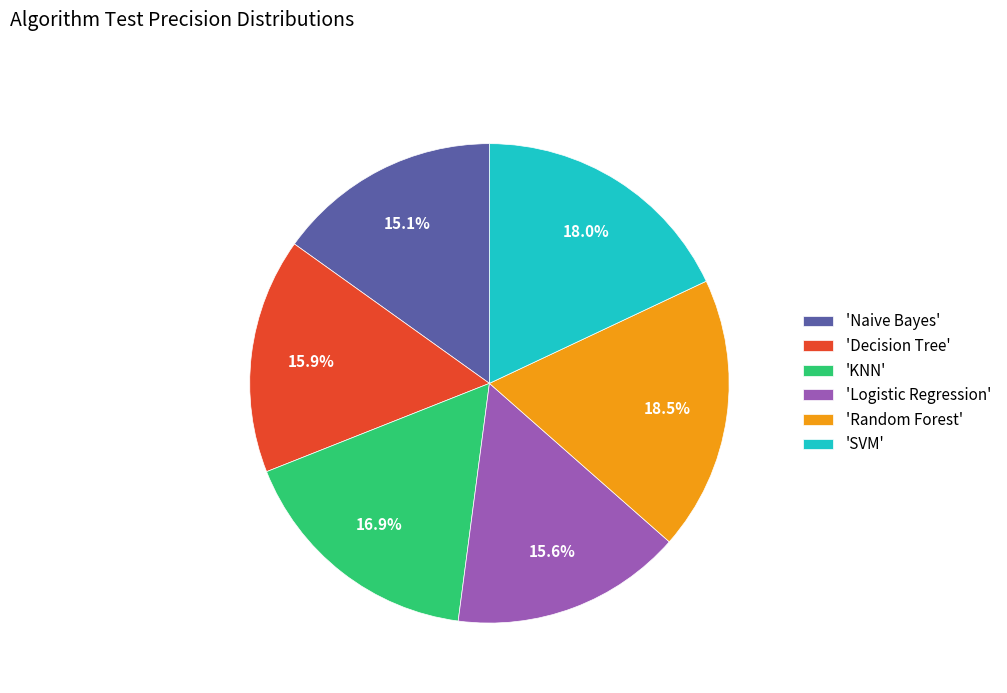

Combined, what portion of the pie is 'KNN' and 'Logistic Regression'?

32.5%